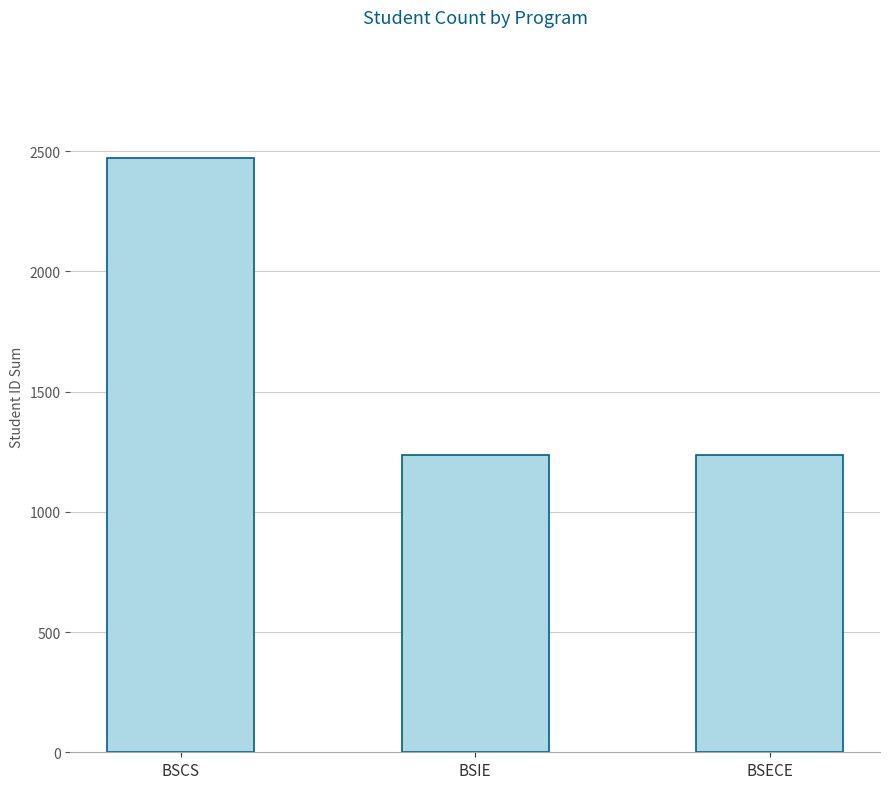

What is the greatest value displayed?

2470